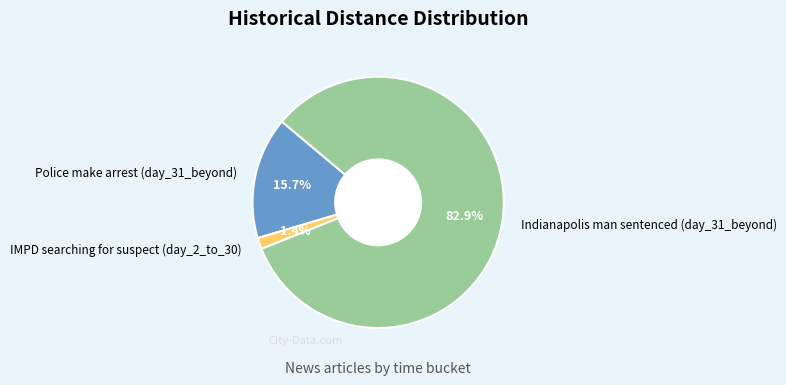

Between Police make arrest (day_31_beyond) and Indianapolis man sentenced (day_31_beyond), which is larger?

Indianapolis man sentenced (day_31_beyond)